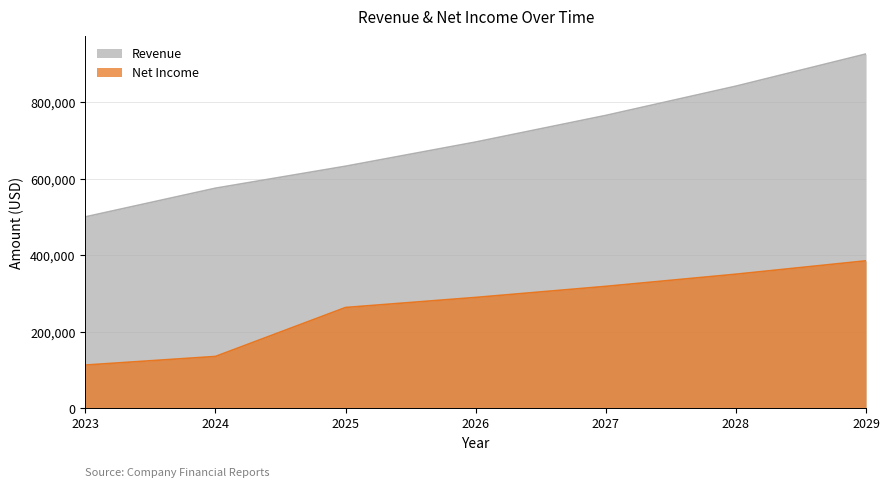

Which category has the lowest value in the Revenue series?

2023